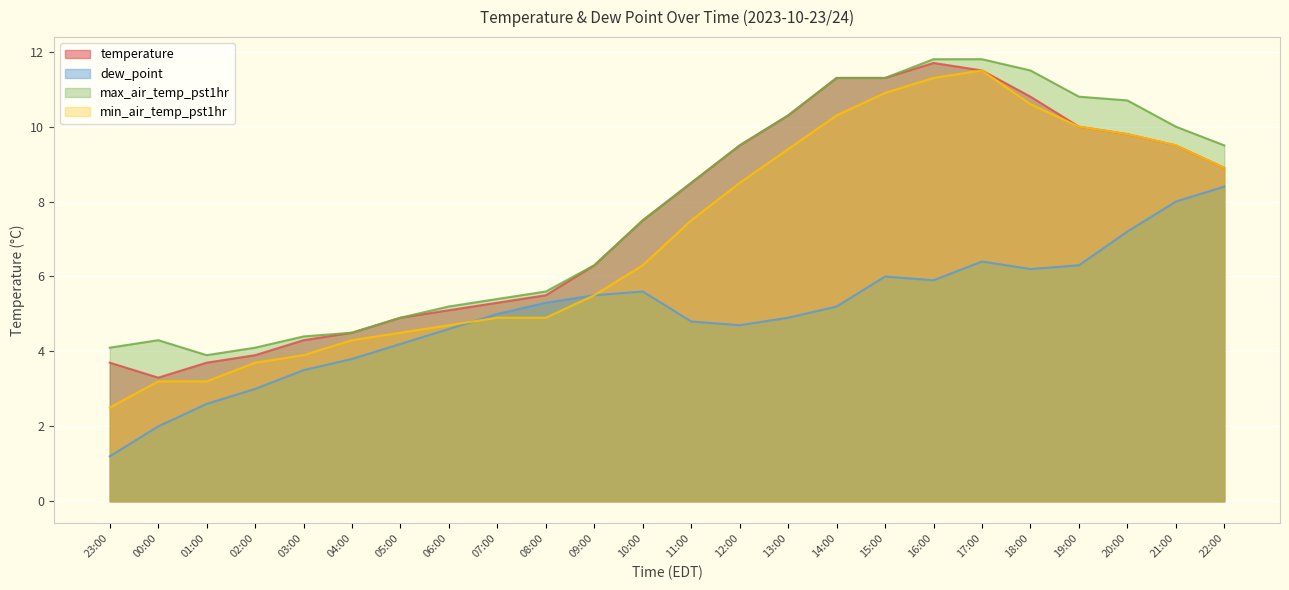

Which series has the widest spread of values?

min_air_temp_pst1hr